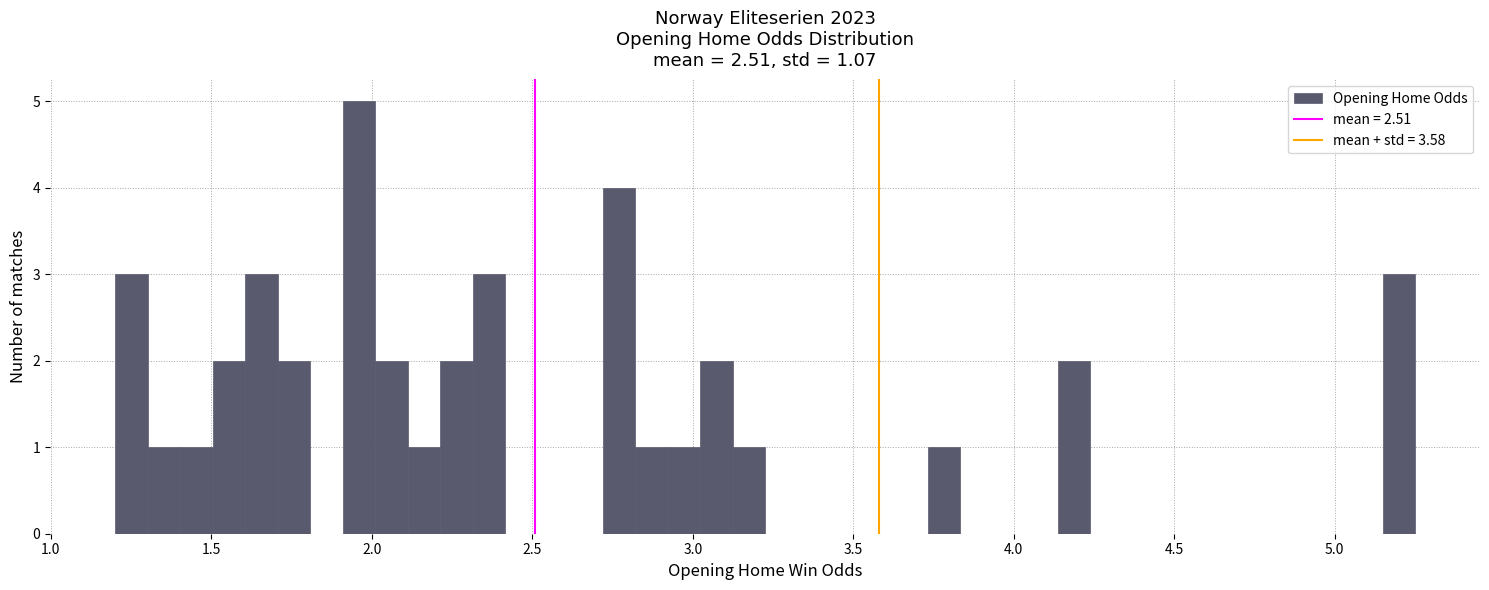

Around what value on the x-axis is the tallest bar? Give the approximate position of its centre, as read against the axis.

1.95